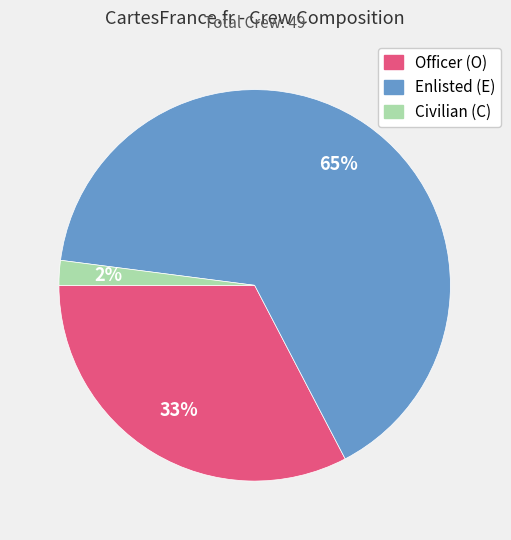

Does Enlisted (E) account for over 50% of the chart?

Yes